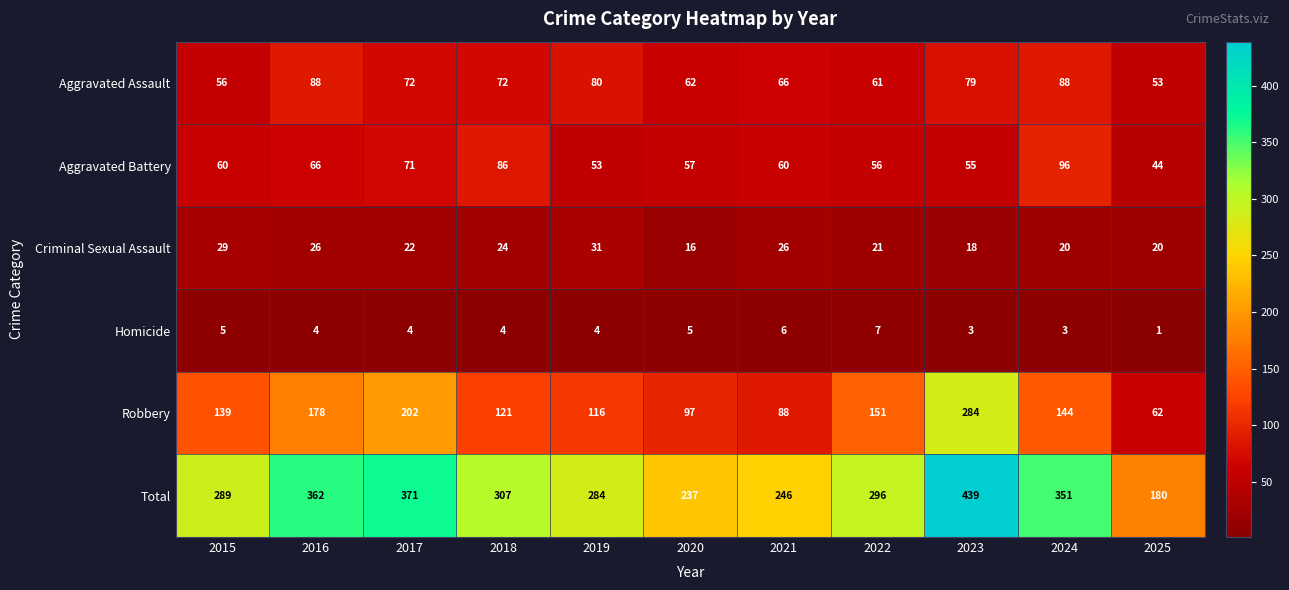

Between 2018 and 2023, which series saw the biggest shift?

Robbery